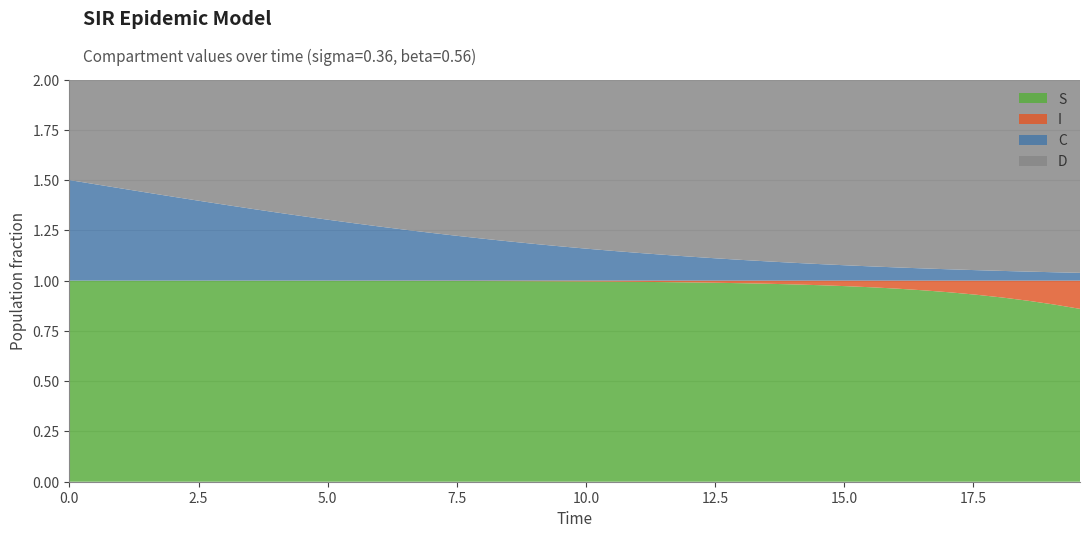

Reading left to right, transcribe all the data shown in this chart.

S: 0.0=1.0	0.5016722408026756=1.0	1.0033444816053512=1.0	1.5050167224080266=1.0	2.0066889632107023=1.0	2.508361204013378=1.0	3.0100334448160533=1.0	3.511705685618729=1.0	4.013377926421405=1.0	4.51505016722408=1.0	5.016722408026756=1.0	5.518394648829432=1.0	6.020066889632107=1.0	6.521739130434782=1.0	7.023411371237458=1.0	7.525083612040134=1.0	8.02675585284281=1.0	8.528428093645484=1.0	9.03010033444816=1.0	9.531772575250836=1.0	10.033444816053512=1.0	10.535117056856187=1.0	11.036789297658864=1.0	11.538461538461538=1.0	12.040133779264213=1.0	12.54180602006689=1.0	13.043478260869565=1.0	13.545150501672241=1.0	14.046822742474916=1.0	14.548494983277592=1.0	15.050167224080267=1.0	15.551839464882944=1.0	16.05351170568562=1.0	16.555183946488295=1.0	17.05685618729097=0.9	17.558528428093645=0.9	18.06020066889632=0.9	18.561872909698998=0.9	19.06354515050167=0.9	19.565217391304348=0.9
I: 0.0=0.0	0.5016722408026756=0.0	1.0033444816053512=0.0	1.5050167224080266=0.0	2.0066889632107023=0.0	2.508361204013378=0.0	3.0100334448160533=0.0	3.511705685618729=0.0	4.013377926421405=0.0	4.51505016722408=0.0	5.016722408026756=0.0	5.518394648829432=0.0	6.020066889632107=0.0	6.521739130434782=0.0	7.023411371237458=0.0	7.525083612040134=0.0	8.02675585284281=0.0	8.528428093645484=0.0	9.03010033444816=0.0	9.531772575250836=0.0	10.033444816053512=0.0	10.535117056856187=0.0	11.036789297658864=0.0	11.538461538461538=0.0	12.040133779264213=0.0	12.54180602006689=0.0	13.043478260869565=0.0	13.545150501672241=0.0	14.046822742474916=0.0	14.548494983277592=0.0	15.050167224080267=0.0	15.551839464882944=0.0	16.05351170568562=0.0	16.555183946488295=0.0	17.05685618729097=0.1	17.558528428093645=0.1	18.06020066889632=0.1	18.561872909698998=0.1	19.06354515050167=0.1	19.565217391304348=0.1
C: 0.0=0.5	0.5016722408026756=0.5	1.0033444816053512=0.5	1.5050167224080266=0.4	2.0066889632107023=0.4	2.508361204013378=0.4	3.0100334448160533=0.4	3.511705685618729=0.4	4.013377926421405=0.3	4.51505016722408=0.3	5.016722408026756=0.3	5.518394648829432=0.3	6.020066889632107=0.3	6.521739130434782=0.3	7.023411371237458=0.2	7.525083612040134=0.2	8.02675585284281=0.2	8.528428093645484=0.2	9.03010033444816=0.2	9.531772575250836=0.2	10.033444816053512=0.2	10.535117056856187=0.1	11.036789297658864=0.1	11.538461538461538=0.1	12.040133779264213=0.1	12.54180602006689=0.1	13.043478260869565=0.1	13.545150501672241=0.1	14.046822742474916=0.1	14.548494983277592=0.1	15.050167224080267=0.1	15.551839464882944=0.1	16.05351170568562=0.1	16.555183946488295=0.1	17.05685618729097=0.1	17.558528428093645=0.1	18.06020066889632=0.0	18.561872909698998=0.0	19.06354515050167=0.0	19.565217391304348=0.0
D: 0.0=0.5	0.5016722408026756=0.5	1.0033444816053512=0.5	1.5050167224080266=0.6	2.0066889632107023=0.6	2.508361204013378=0.6	3.0100334448160533=0.6	3.511705685618729=0.6	4.013377926421405=0.7	4.51505016722408=0.7	5.016722408026756=0.7	5.518394648829432=0.7	6.020066889632107=0.7	6.521739130434782=0.7	7.023411371237458=0.8	7.525083612040134=0.8	8.02675585284281=0.8	8.528428093645484=0.8	9.03010033444816=0.8	9.531772575250836=0.8	10.033444816053512=0.8	10.535117056856187=0.9	11.036789297658864=0.9	11.538461538461538=0.9	12.040133779264213=0.9	12.54180602006689=0.9	13.043478260869565=0.9	13.545150501672241=0.9	14.046822742474916=0.9	14.548494983277592=0.9	15.050167224080267=0.9	15.551839464882944=0.9	16.05351170568562=0.9	16.555183946488295=0.9	17.05685618729097=0.9	17.558528428093645=0.9	18.06020066889632=1.0	18.561872909698998=1.0	19.06354515050167=1.0	19.565217391304348=1.0